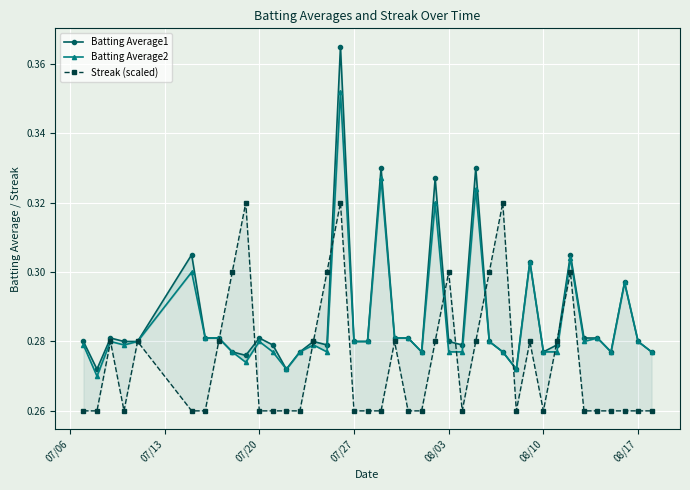

True or false: Batting Average2 and Batting Average1 cross at least once.

False